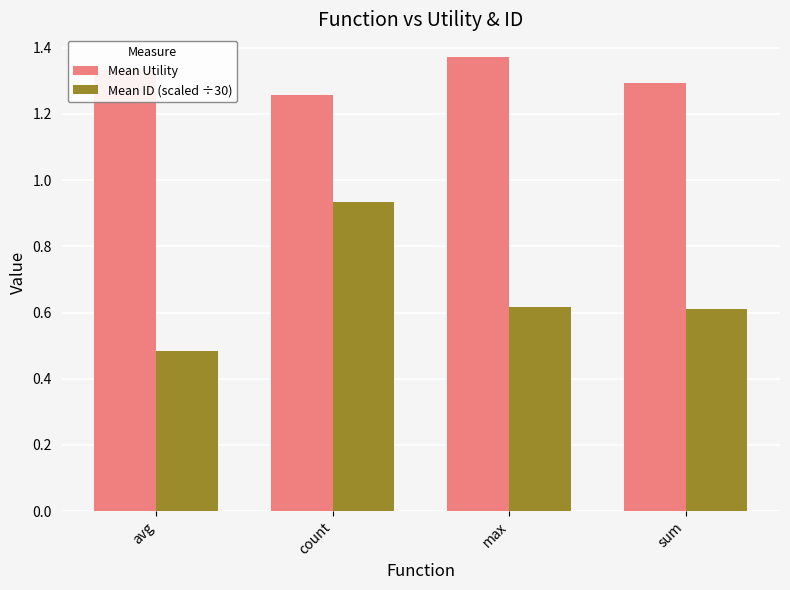

What is the sum of all Mean ID (scaled ÷30) values?

2.6